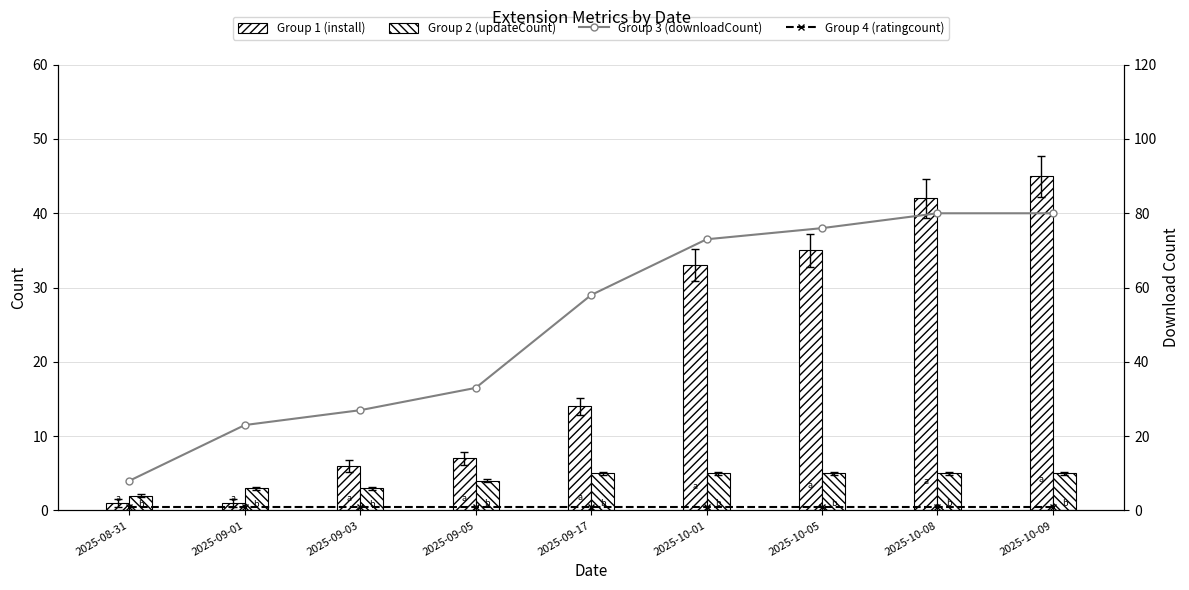

At which category is the sum across all series the highest?

2025-10-09